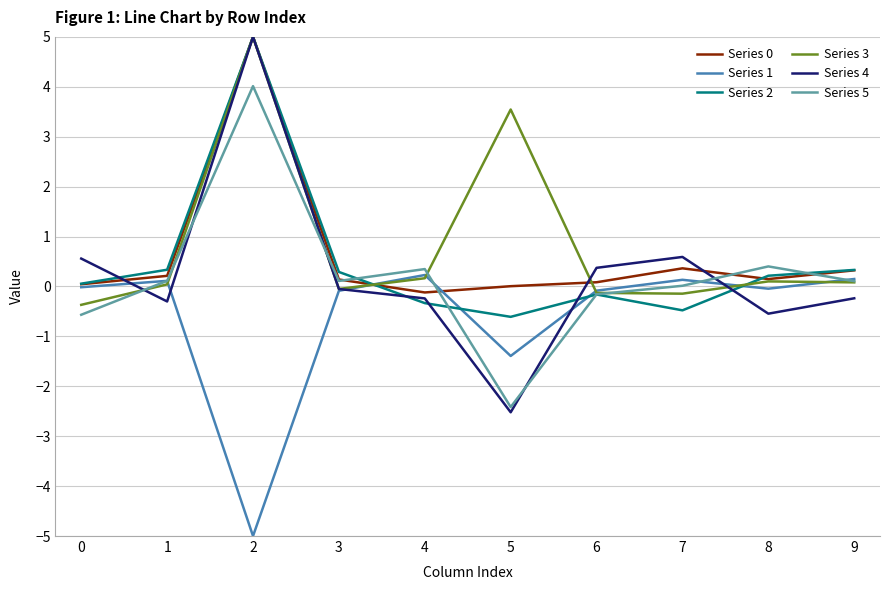

What is the average value of the Series 3 series?

0.8